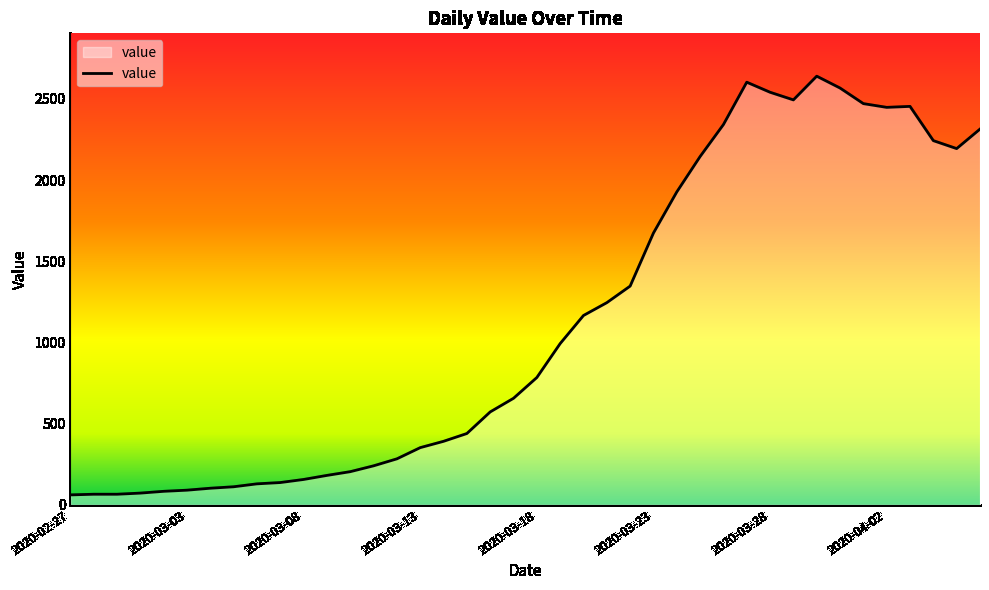

What is the smallest value displayed?

61